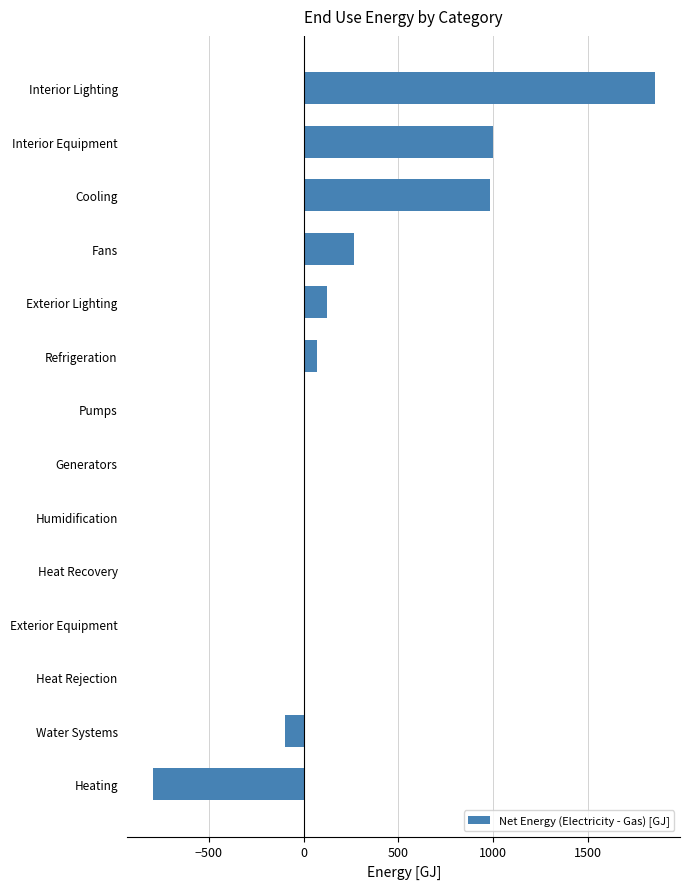

What is the sum of the values at Water Systems and Heat Recovery?

-100.3